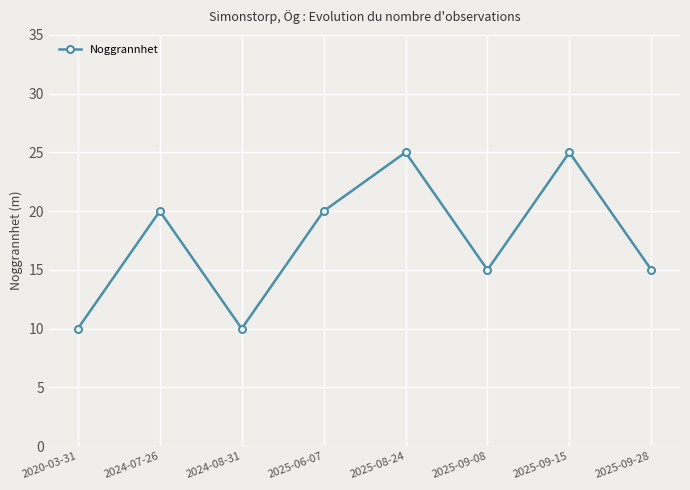

What position from the right is 2024-07-26?

7